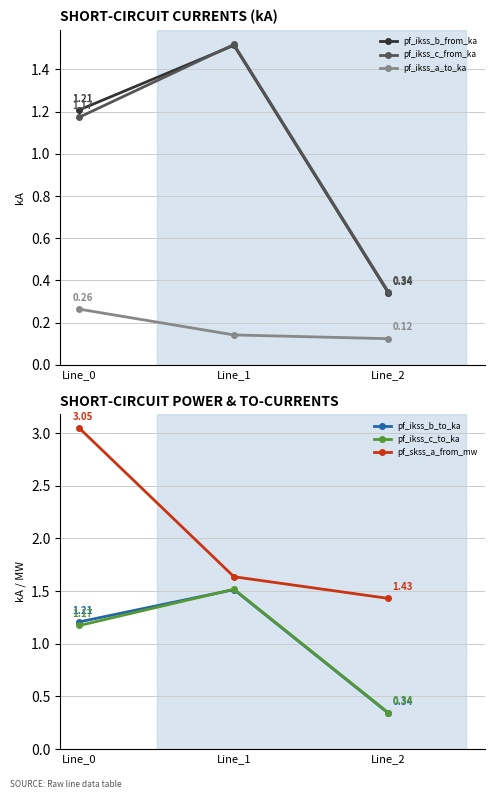

Reading left to right, extract all data points from this chart.

pf_ikss_b_from_ka: Line_0=1.2	Line_1=1.5	Line_2=0.3
pf_ikss_c_from_ka: Line_0=1.2	Line_1=1.5	Line_2=0.3
pf_ikss_a_to_ka: Line_0=0.3	Line_1=0.1	Line_2=0.1
pf_ikss_b_to_ka: Line_0=1.2	Line_1=1.5	Line_2=0.3
pf_ikss_c_to_ka: Line_0=1.2	Line_1=1.5	Line_2=0.3
pf_skss_a_from_mw: Line_0=3.0	Line_1=1.6	Line_2=1.4